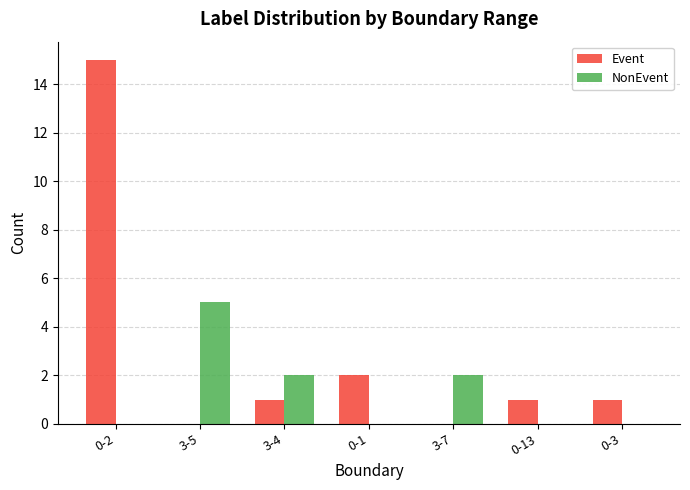

Reading left to right, what are all the values shown in this chart?

Event: 15	0	1	2	0	1	1
NonEvent: 0	5	2	0	2	0	0